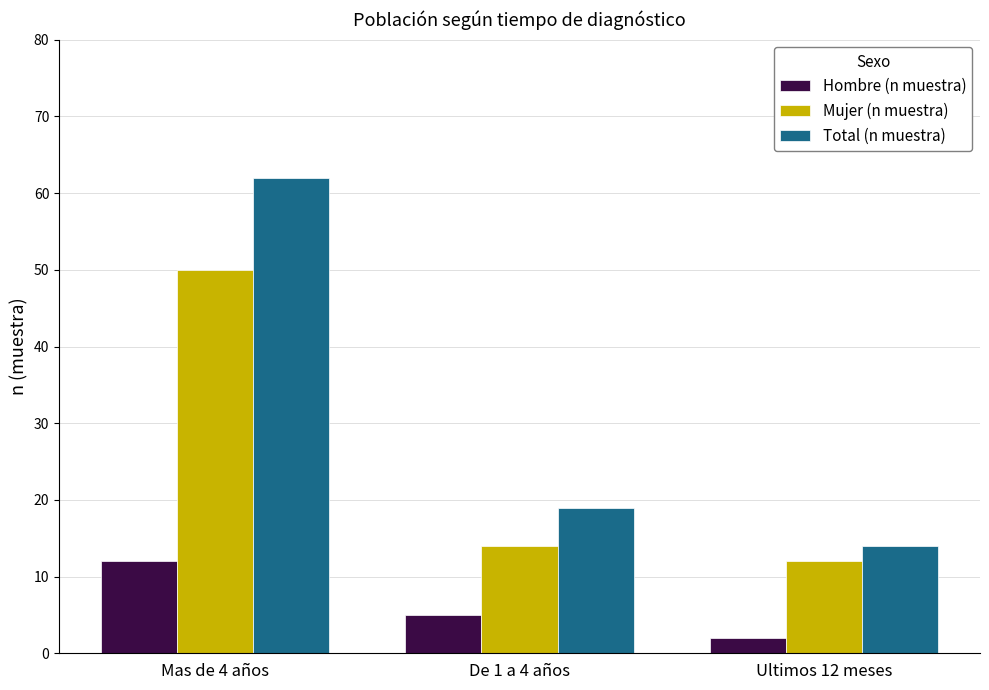

What is the label of the 2nd bar from the right?

De 1 a 4 años